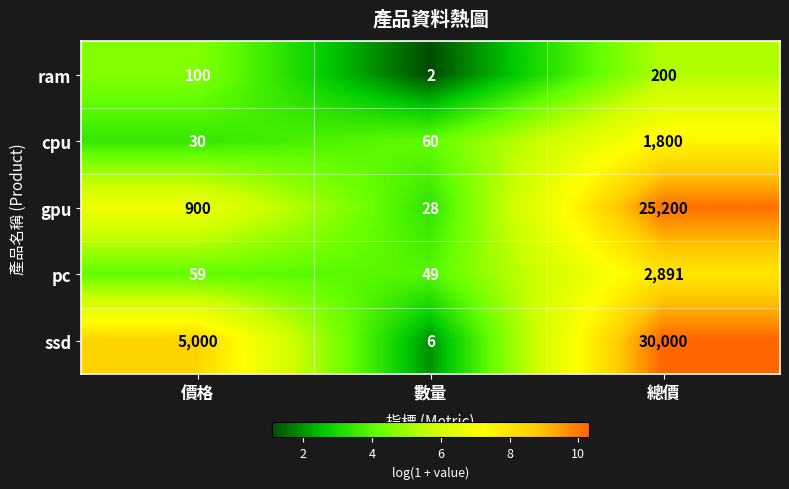

What is the difference between the maximum and minimum values in the cpu series?

1770